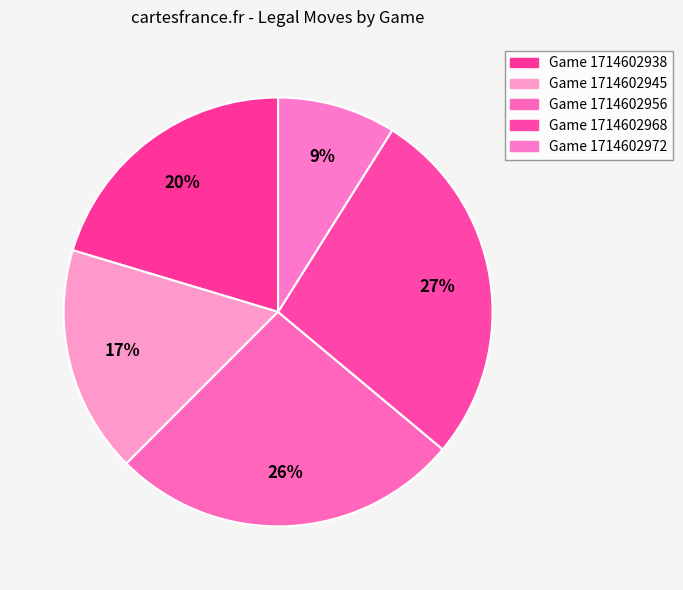

Is there any slice that represents more than half of the pie?

No